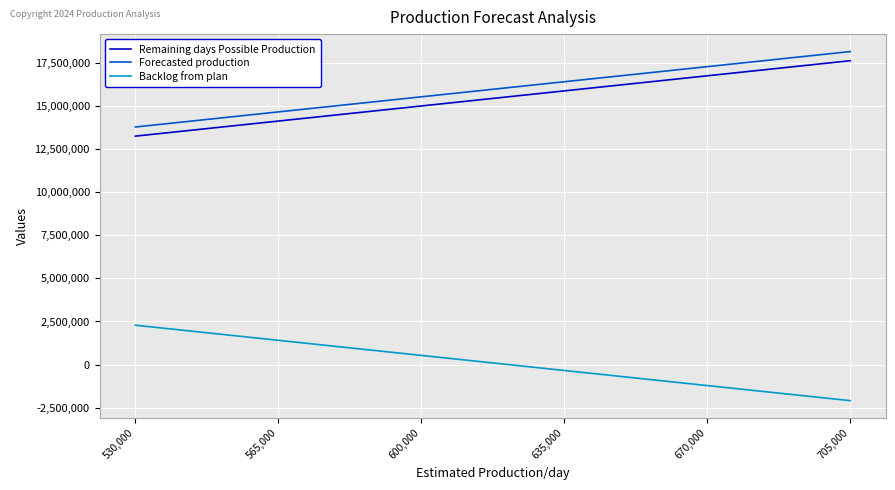

Reading right to left, list all the values displayed in this chart.

Remaining days Possible Production: 705,000=17625000	670,000=16750000	635,000=15875000	600,000=15000000	565,000=14125000	530,000=13250000
Forecasted production: 705,000=18155463	670,000=17280463	635,000=16405463	600,000=15530463	565,000=14655463	530,000=13780463
Backlog from plan: 705,000=-2092882	670,000=-1217882	635,000=-342882	600,000=532118	565,000=1407118	530,000=2282118